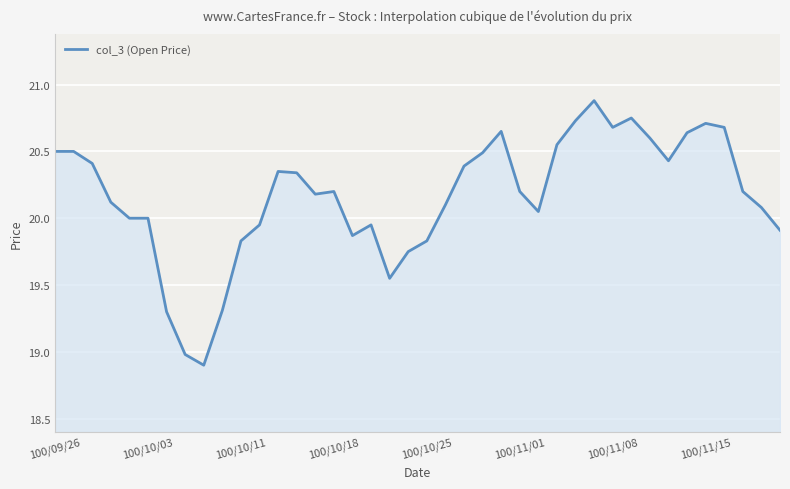

What is the difference between the maximum and minimum values?

2.0